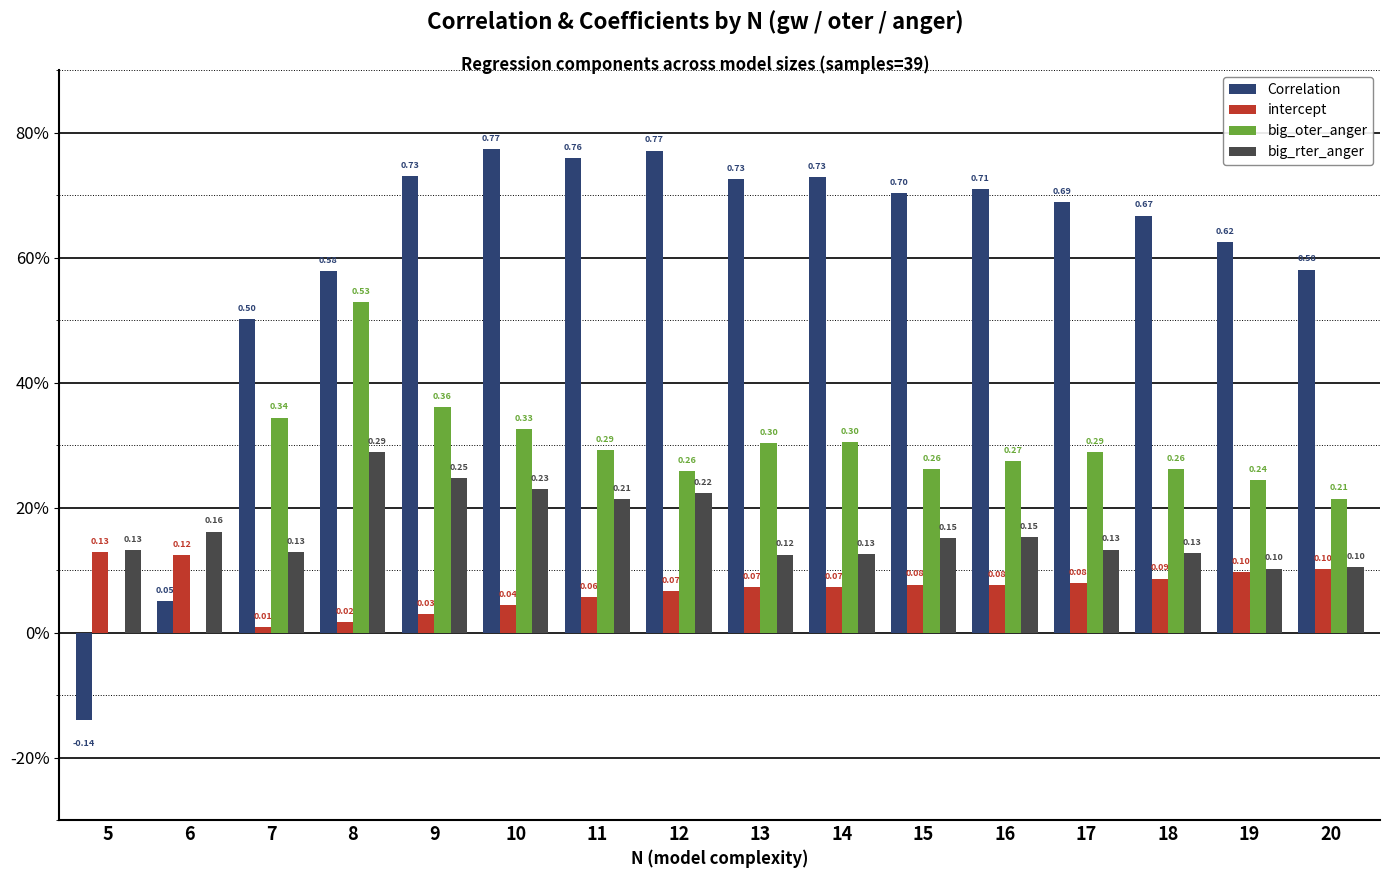

What are all the series names shown in the legend?

Correlation, intercept, big_oter_anger, big_rter_anger